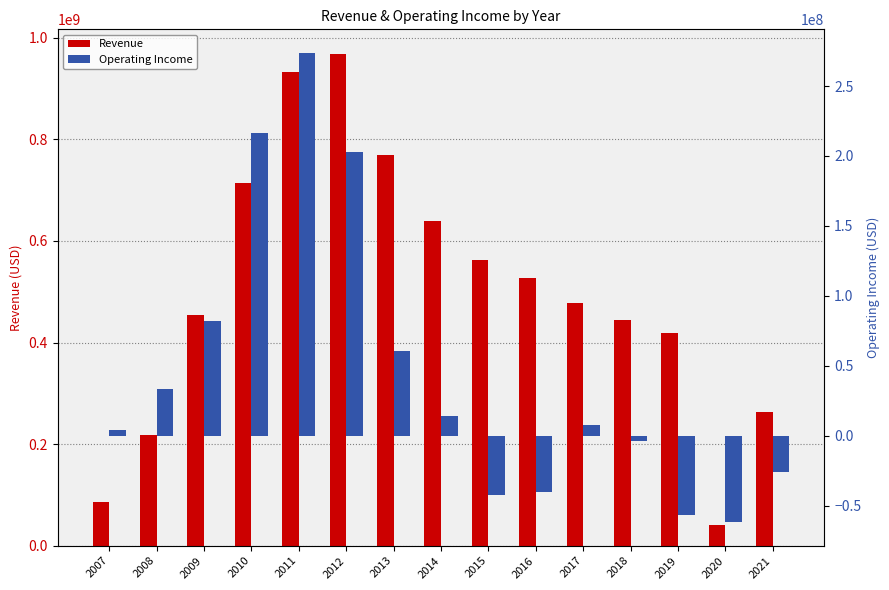

Where is Revenue nearest to the value 504112000?

2016